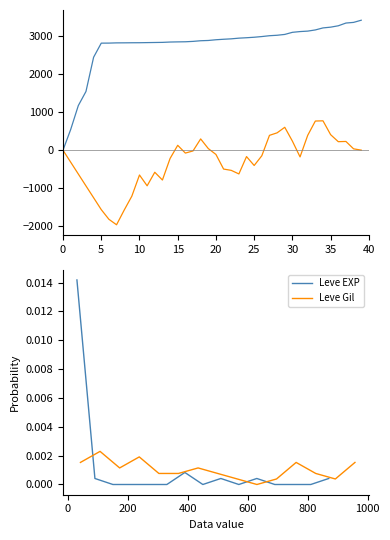

How many interior local valleys does the Leve EXP series have?

2